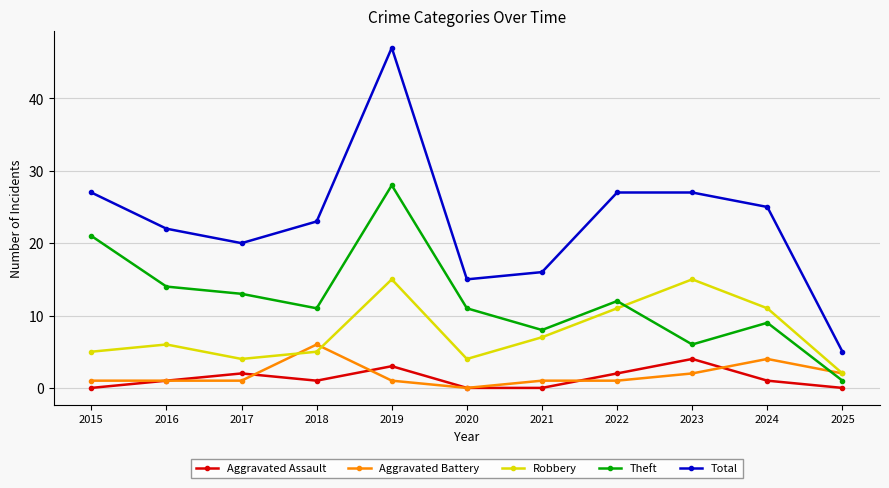

How many lines are shown in the chart?

5